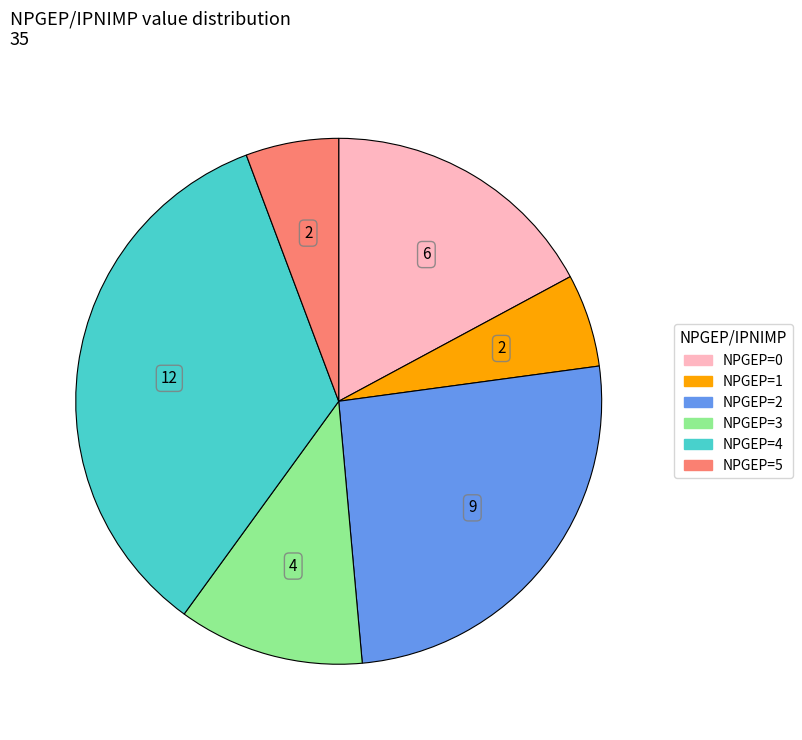

Does any single category account for the majority?

No